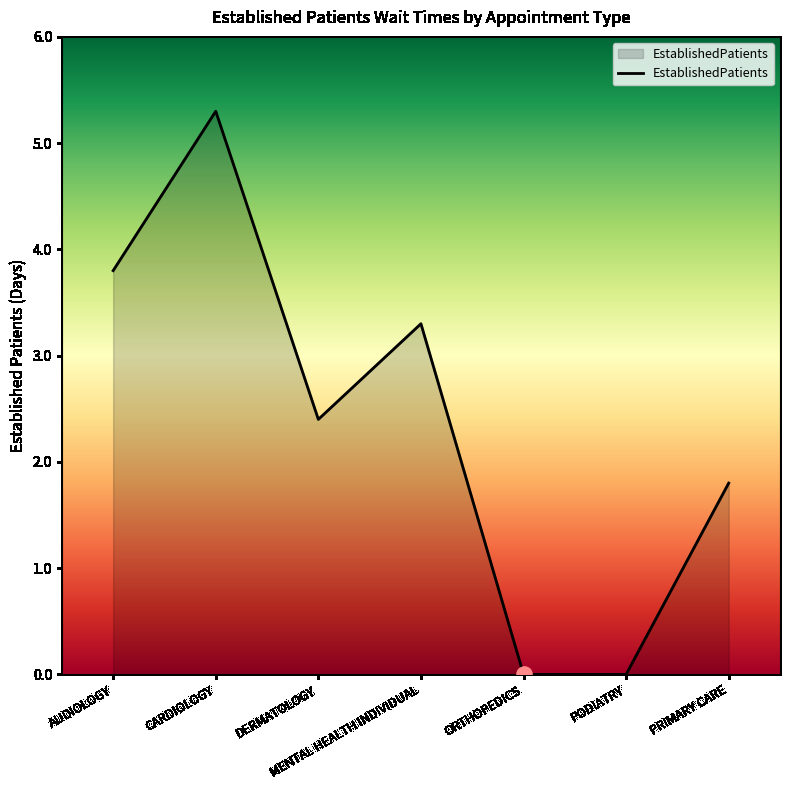

Which has a higher value, AUDIOLOGY or PODIATRY?

AUDIOLOGY